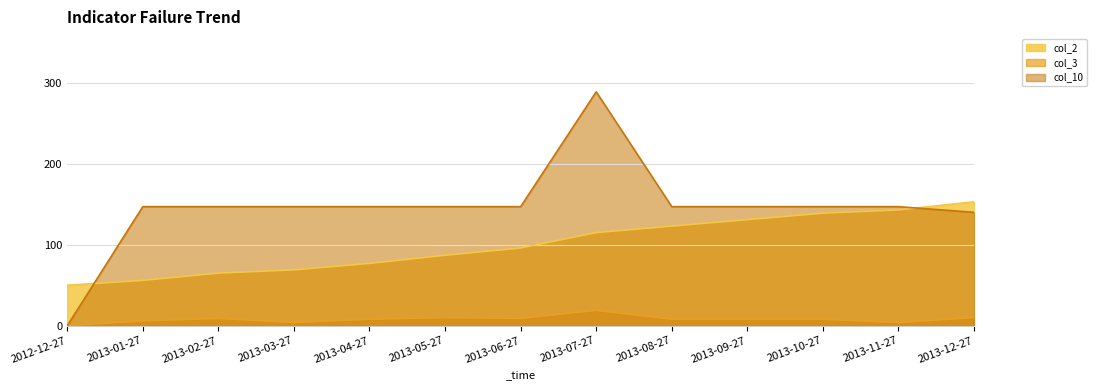

Which has a higher value, 2013-02-27 or 2013-05-27?

2013-05-27